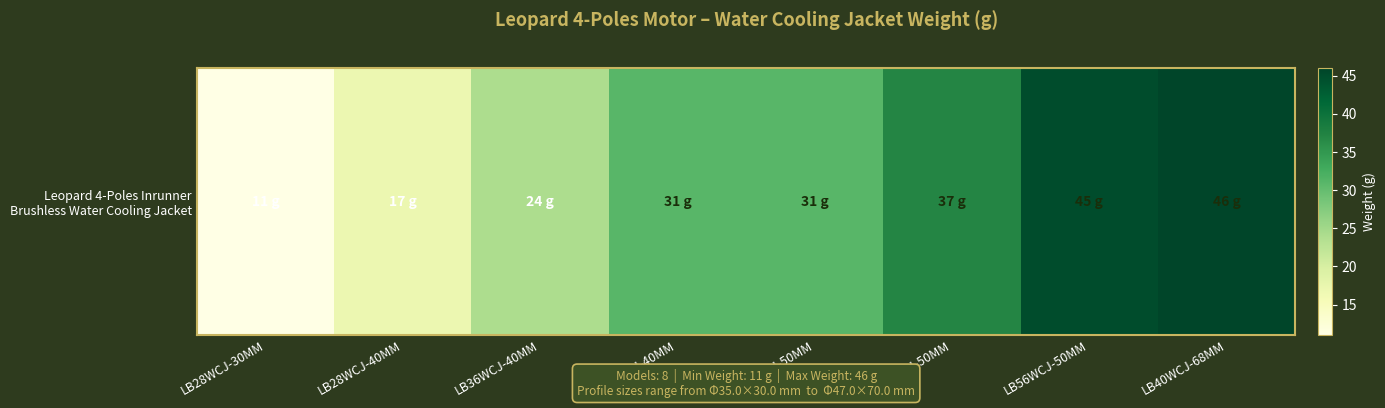

At which label does the data first exceed 31?

LB40WCJ-50MM